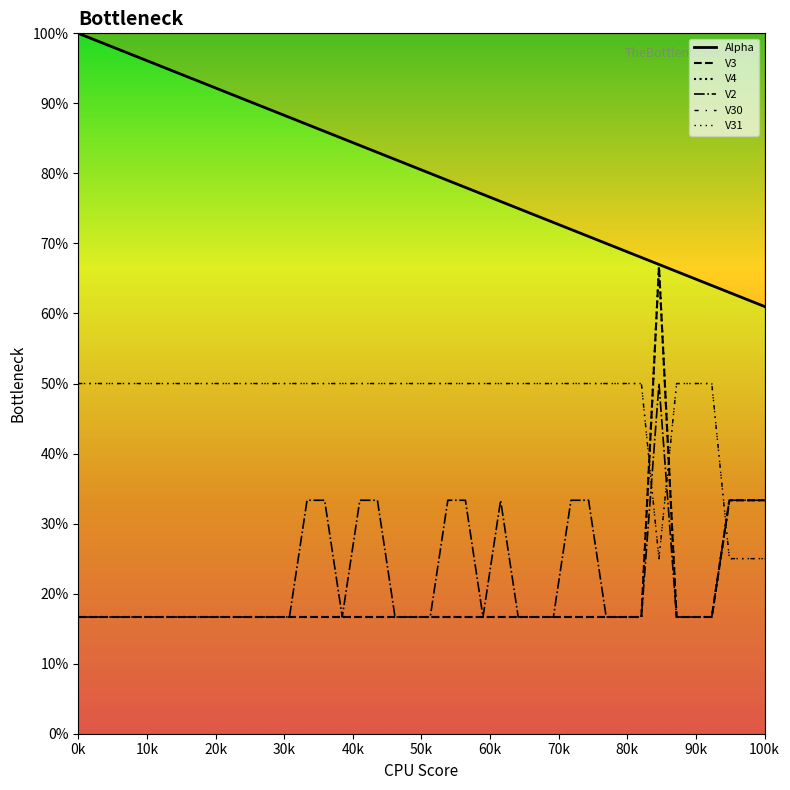

What is the maximum value shown in the chart?

1.0